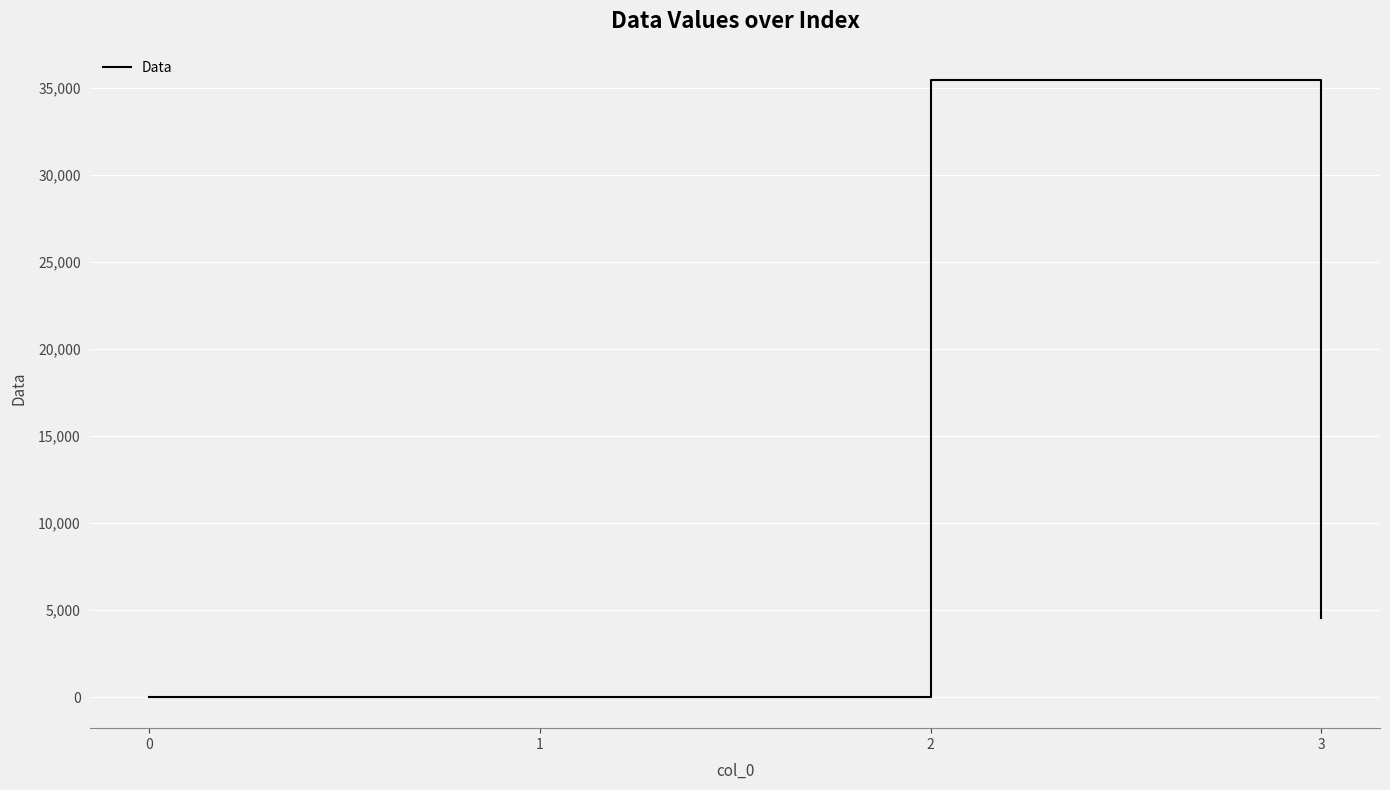

At which category does the data reach its first local peak?

2